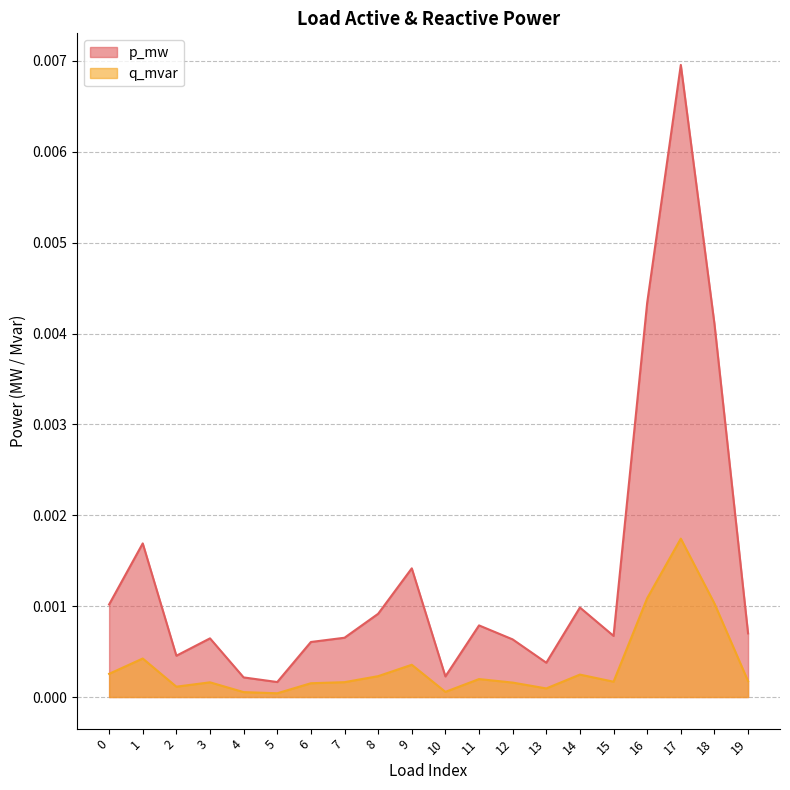

At how many categories does at least one series exceed 0?

20